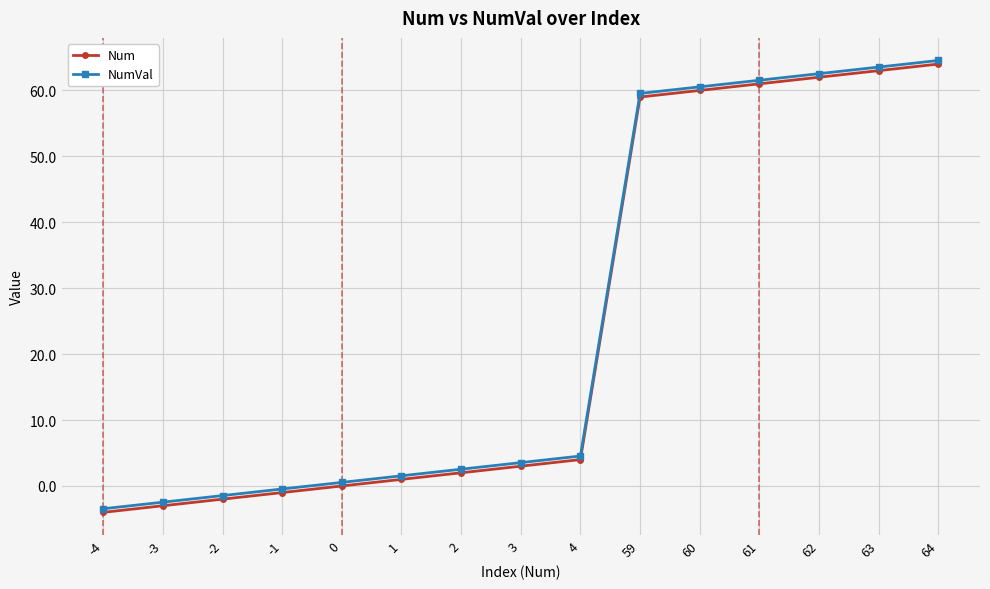

At which category is the sum across all series the highest?

64